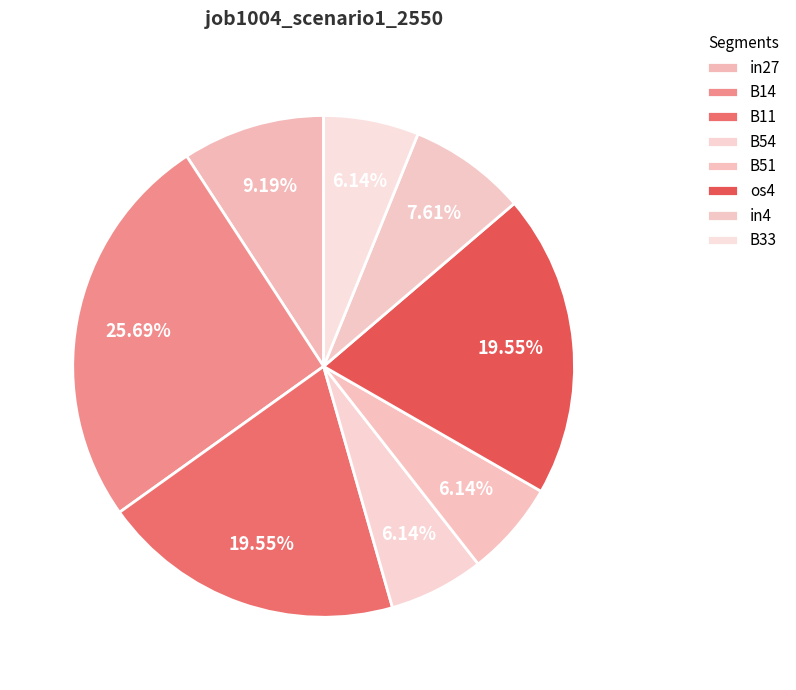

What is the change in value from B14 to B54?

-0.2